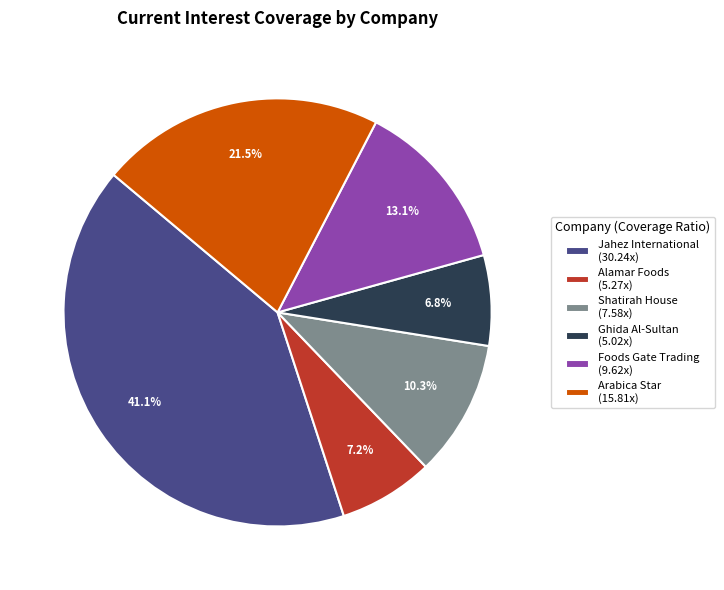

How many segments does this pie chart have?

6